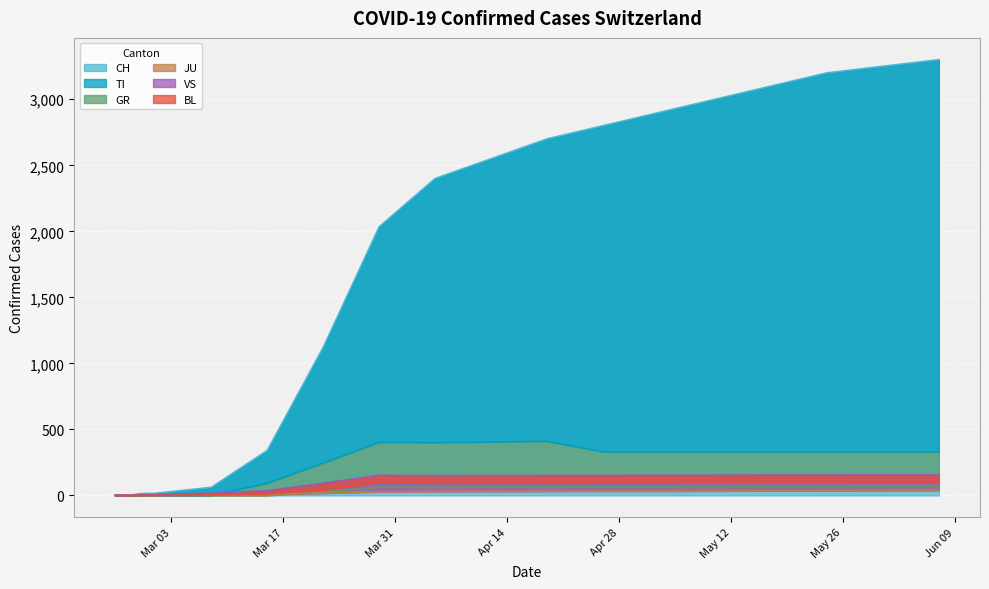

True or false: JU and VS intersect in this chart.

False